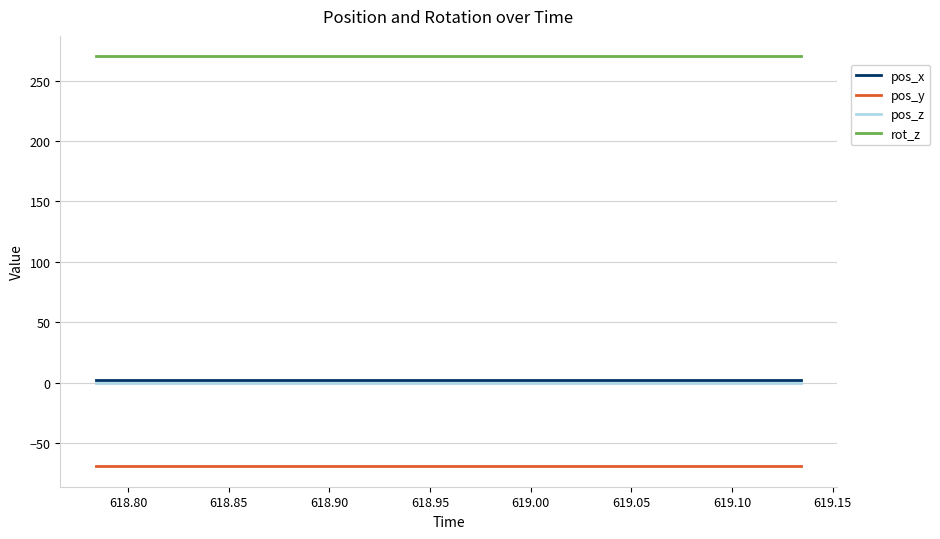

Reading right to left, list all the values displayed in this chart.

pos_x: 2.4	2.4	2.4	2.4	2.4	2.4	2.4	2.4	2.4	2.4	2.4	2.4	2.4	2.4	2.4
pos_y: -69.2	-69.2	-69.2	-69.2	-69.2	-69.2	-69.2	-69.2	-69.2	-69.2	-69.2	-69.2	-69.2	-69.2	-69.2
pos_z: 0.0	0.0	0.0	0.0	0.0	0.0	0.0	0.0	0.0	0.0	0.0	0.0	0.0	0.0	0.0
rot_z: 270.0	270.0	270.0	270.0	270.0	270.0	270.0	270.0	270.0	270.0	270.0	270.0	270.0	270.0	270.0